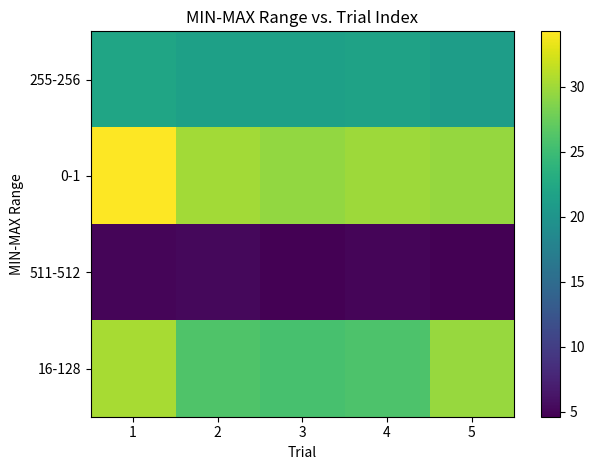

At which category is the sum across all series the highest?

1